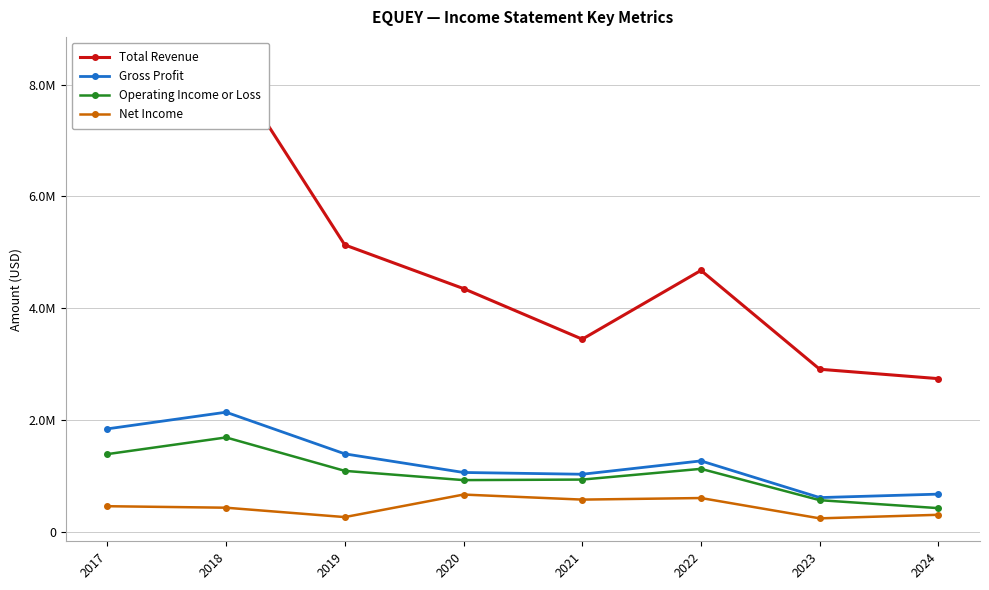

How many values in the Total Revenue series are below 4676200?

4